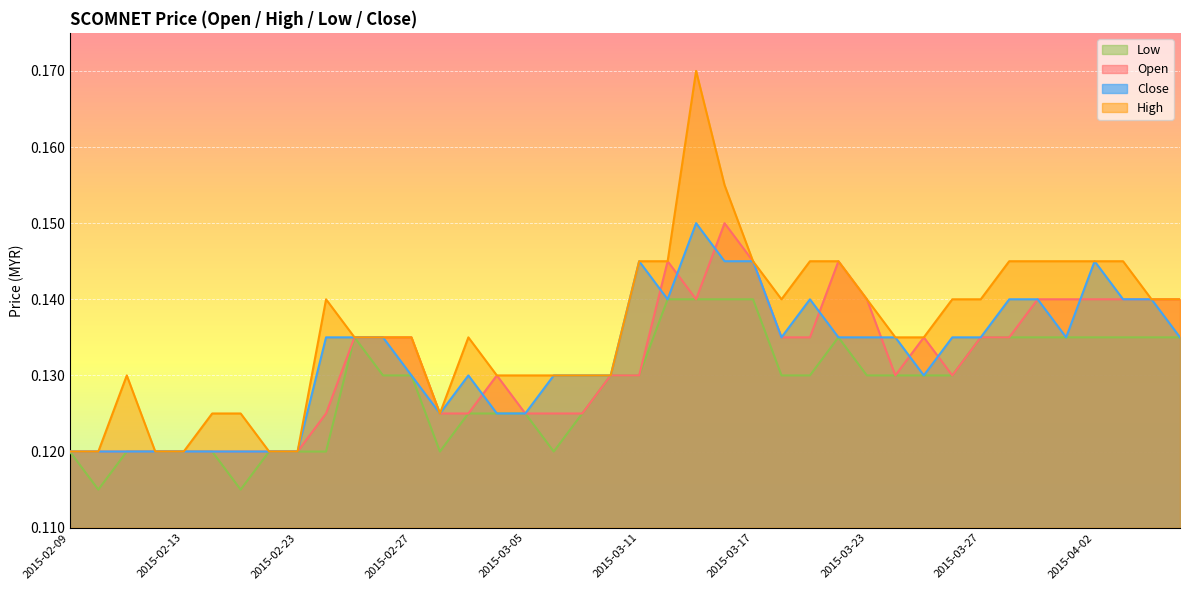

What is the sum of the close values at 2015-04-02 and 2015-02-24?

0.3